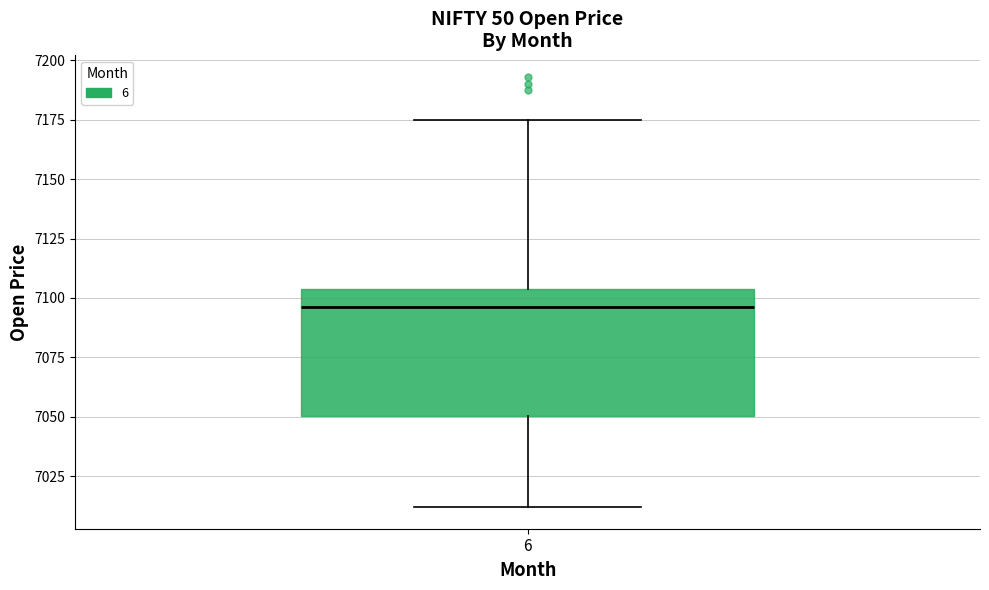

Transcribe this box plot: give where the median line is, the range the box spans, and where the two whiskers end, as read against the y-axis. The values are not printed on the chart, so give them approximately, as read against the axis.

median 7095, box 7050 to 7105, whiskers 7010 to 7175